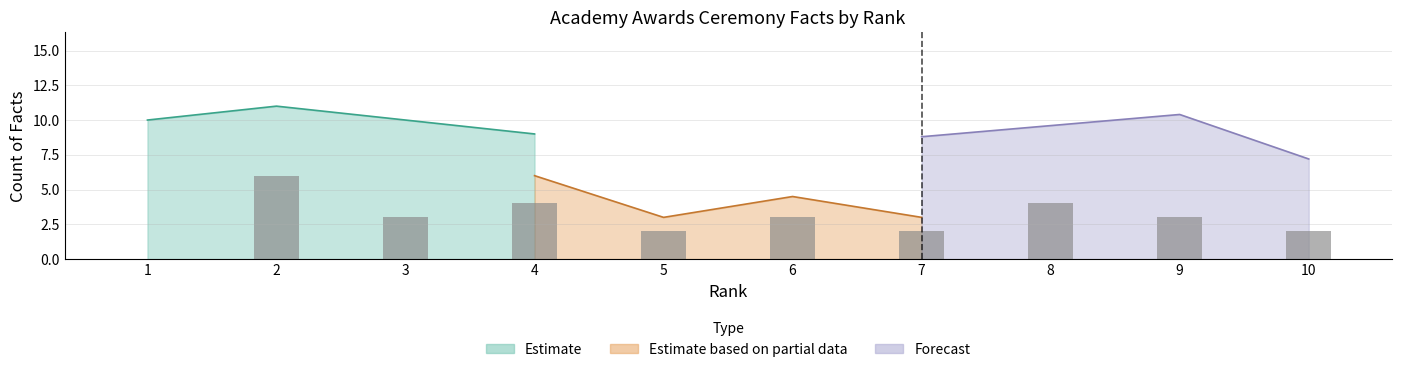

Is the value of Estimate at 9 greater than the value of Estimate based on partial data at 6?

No